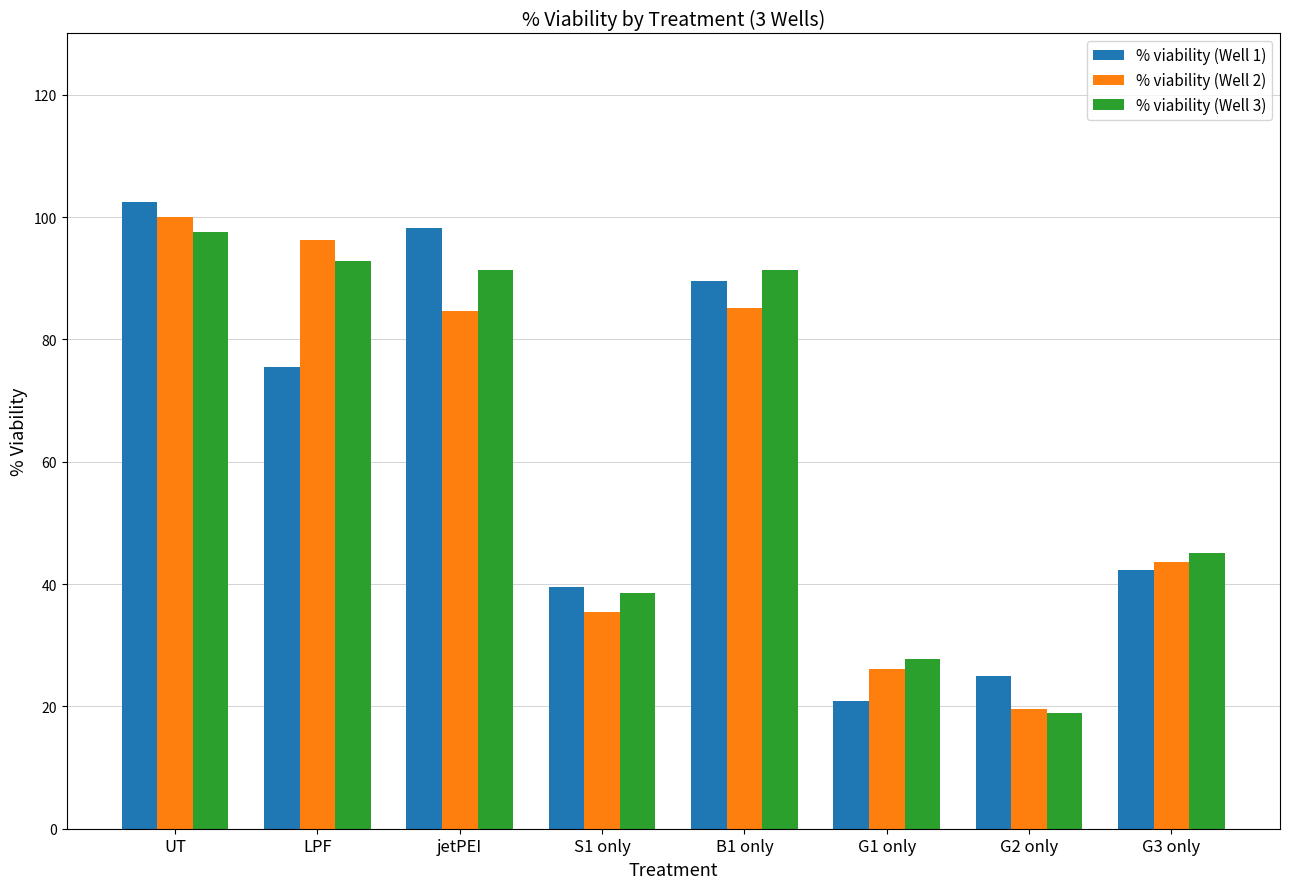

What is the total value across all series at B1 only?

266.1